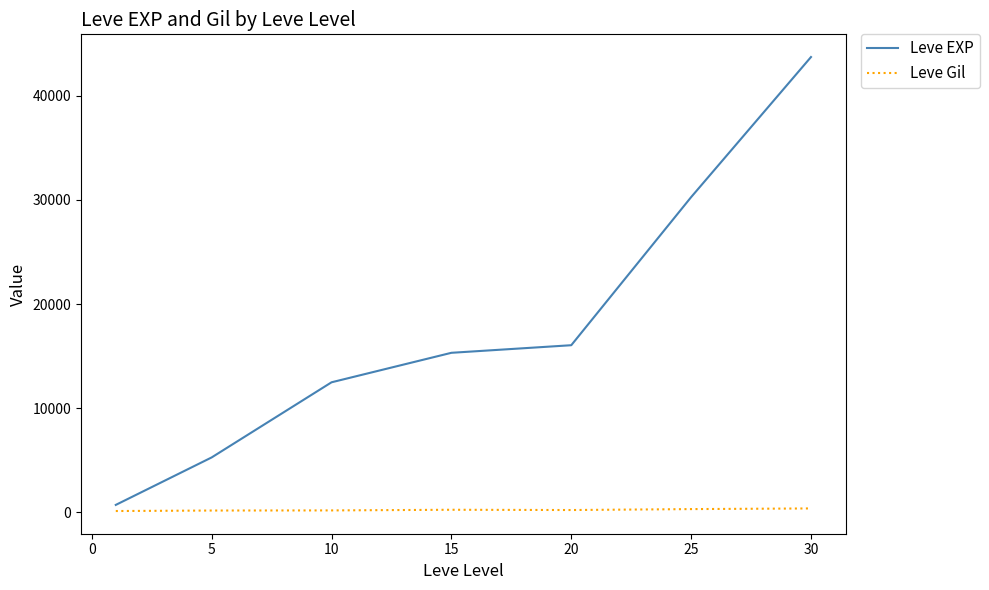

Rank the series by their maximum value, from lowest to highest.

Leve Gil, Leve EXP